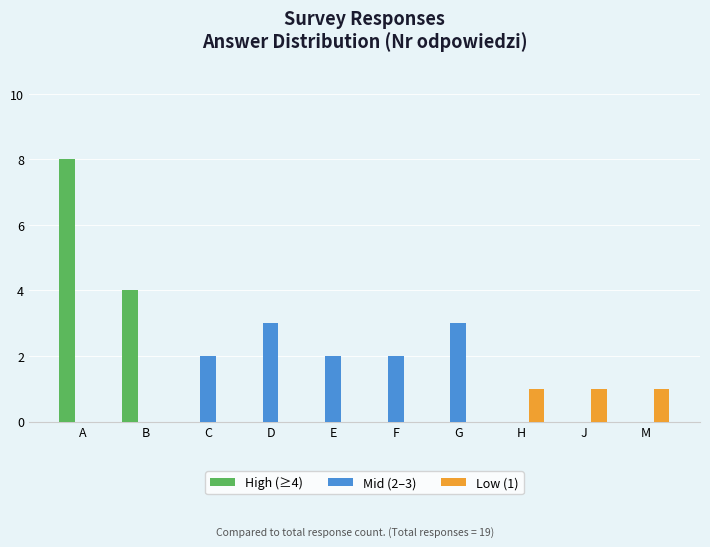

Reading right to left, transcribe all the data shown in this chart.

High (≥4): M=0	J=0	H=0	G=0	F=0	E=0	D=0	C=0	B=4	A=8
Mid (2–3): M=0	J=0	H=0	G=3	F=2	E=2	D=3	C=2	B=0	A=0
Low (1): M=1	J=1	H=1	G=0	F=0	E=0	D=0	C=0	B=0	A=0